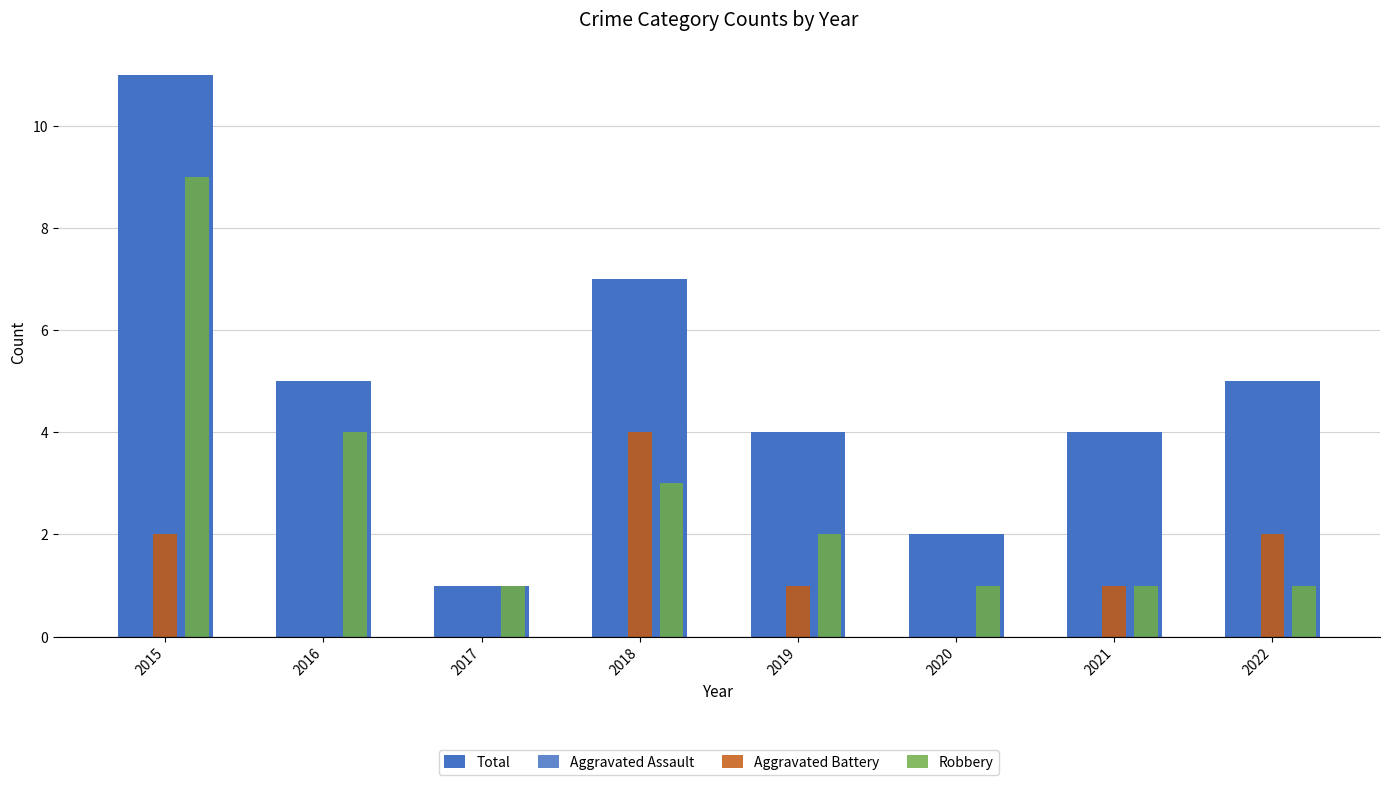

Count the number of data series in this chart.

4